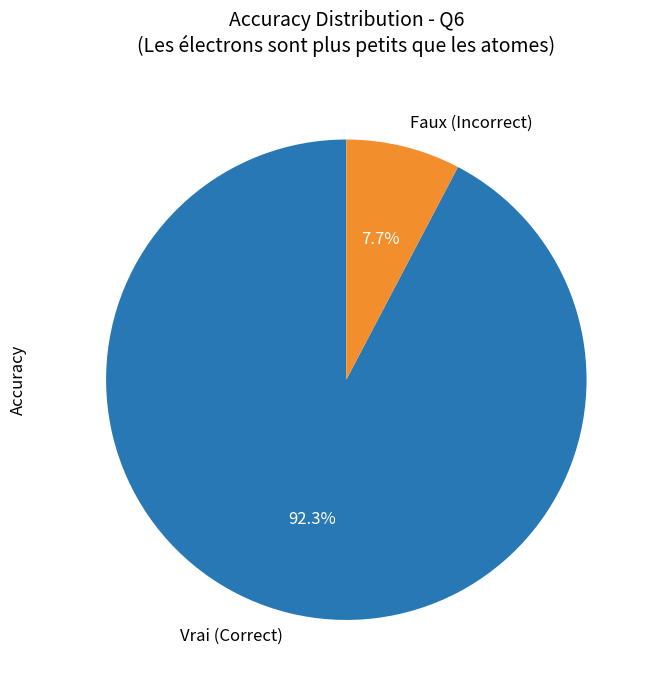

Is Faux the majority of the pie?

No